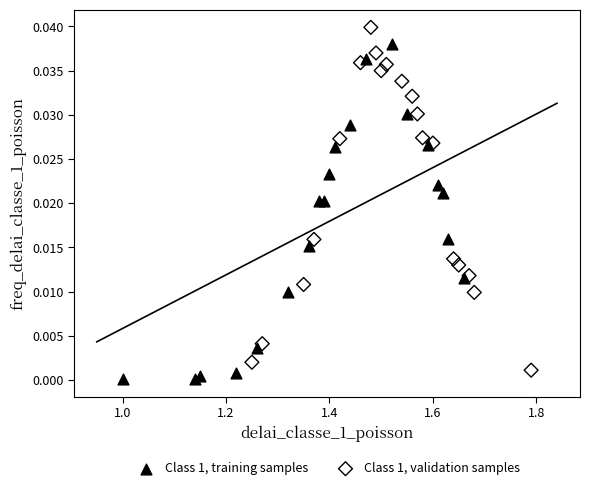

What are all the series names shown in the legend?

Class 1, training samples, Class 1, validation samples